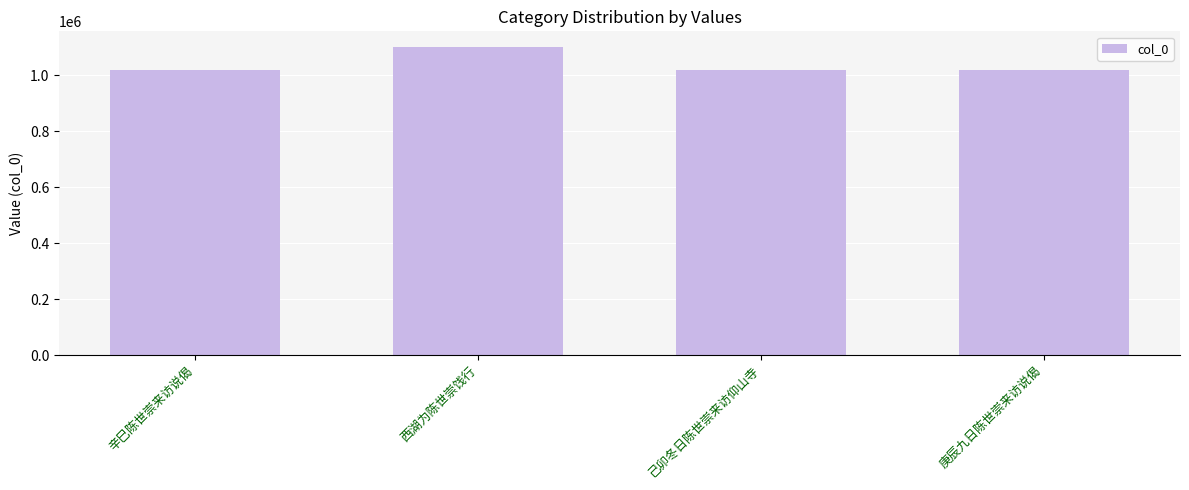

How many distinct data groups are displayed?

1